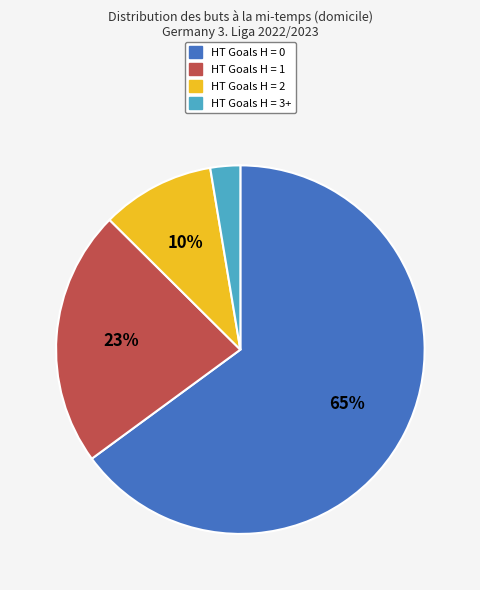

To the nearest percent, what is the average slice percentage?

25%